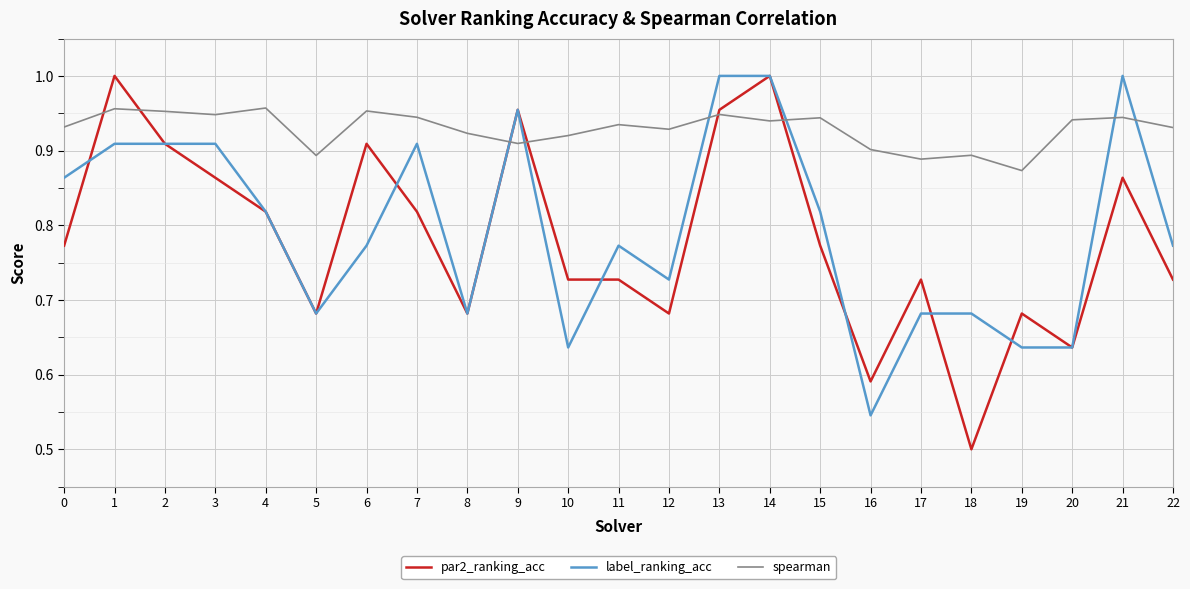

Which series changed the most between 6 and 15?

par2_ranking_acc